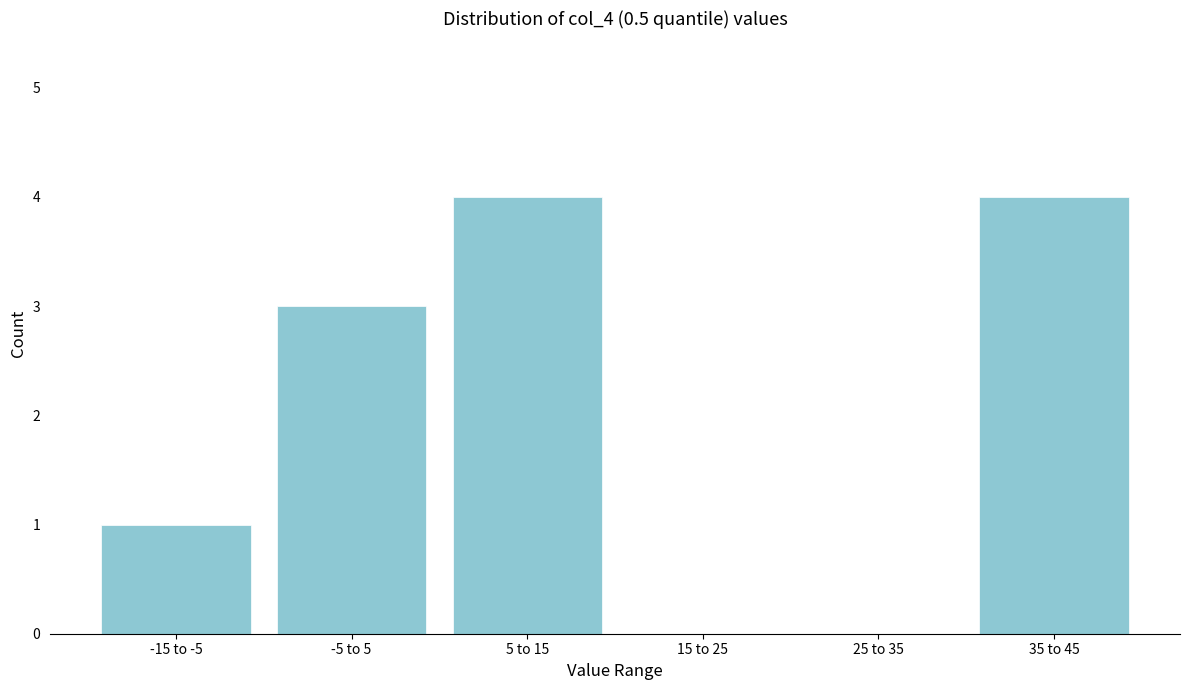

Reading left to right, list all the values displayed in this chart.

-15 to -5=1	-5 to 5=3	5 to 15=4	15 to 25=0	25 to 35=0	35 to 45=4